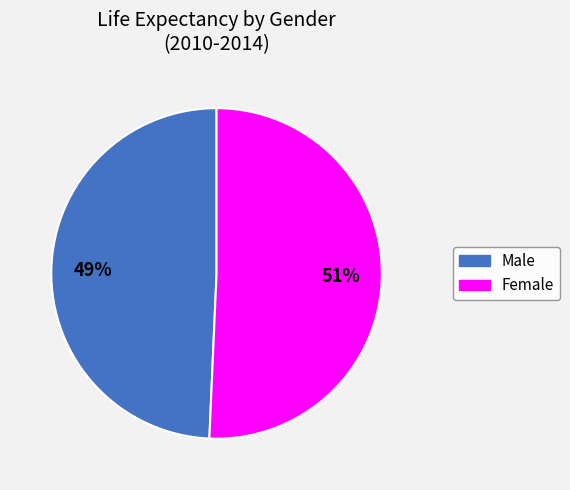

Which category has the biggest portion of the pie?

Female